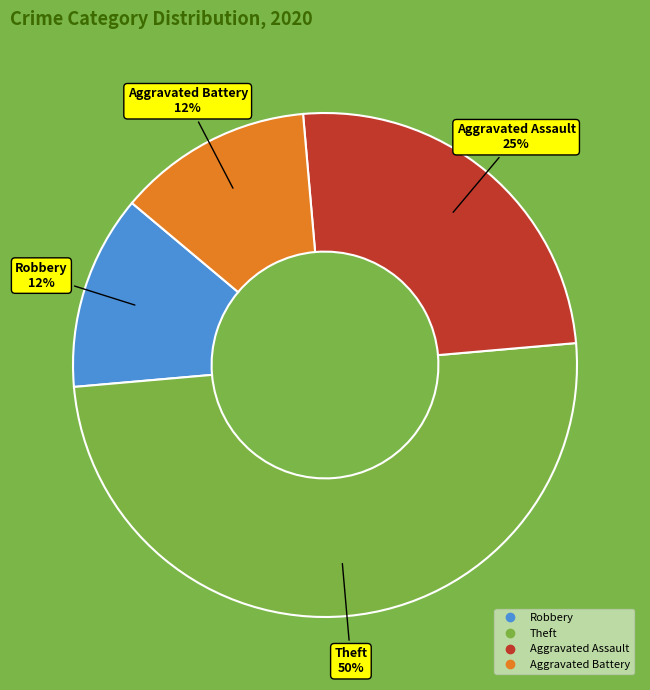

Count the number of slices in the pie.

4